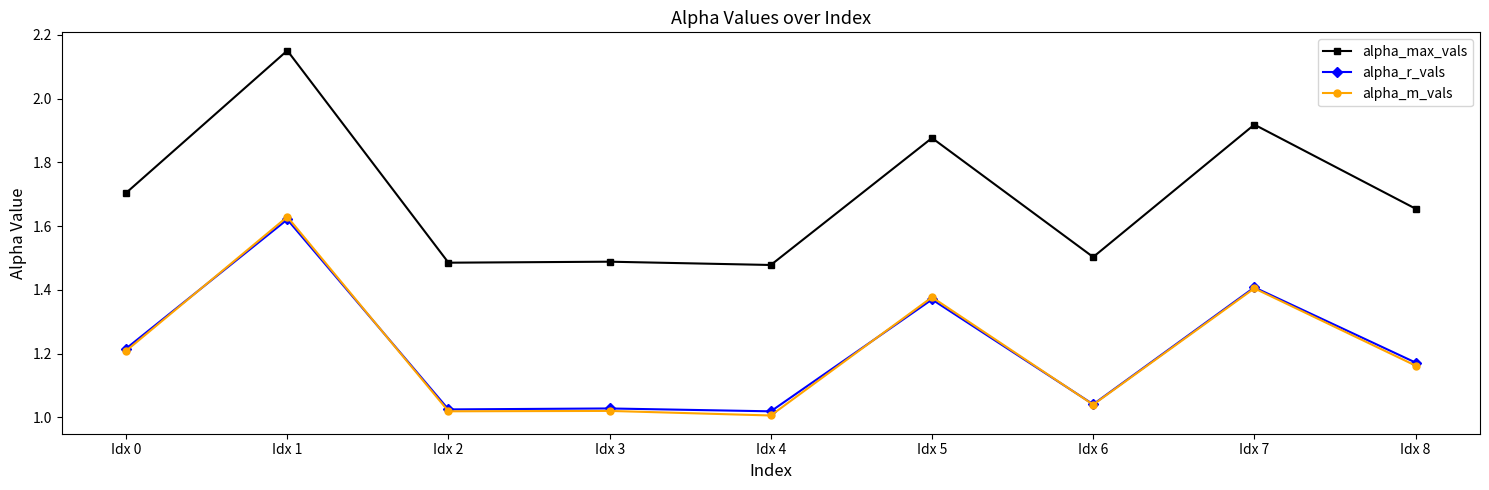

What is the difference between the second highest and second lowest values in the alpha_r_vals series?

0.4